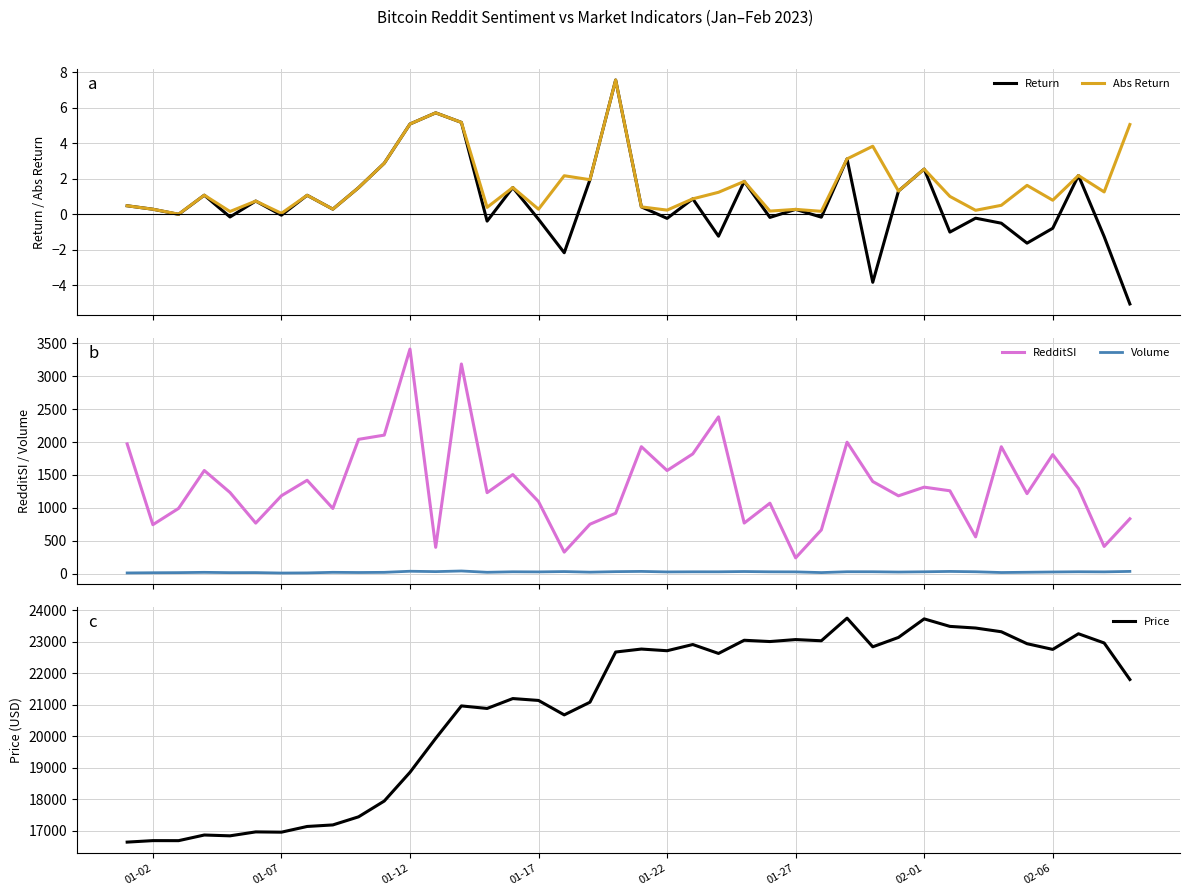

True or false: RedditSI and Volume cross at least once.

False